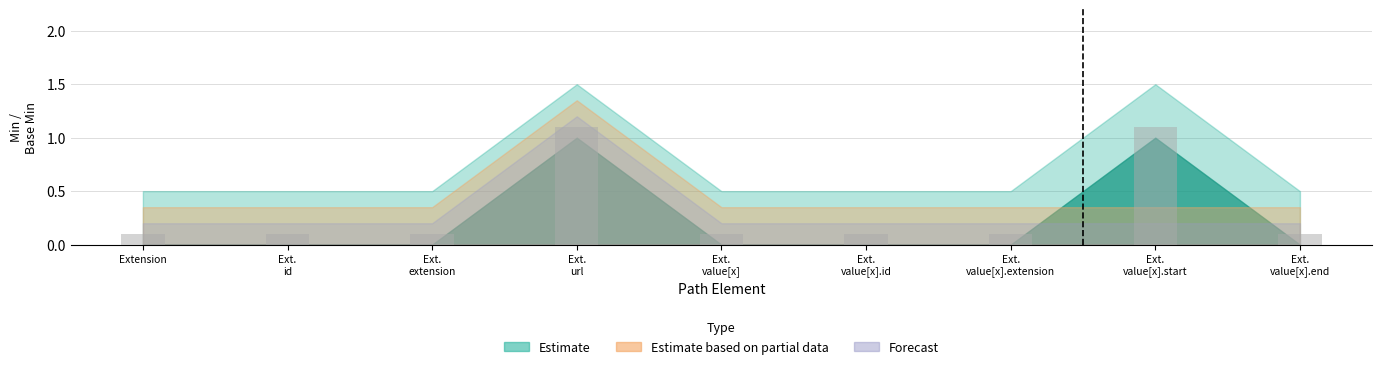

What is the maximum value shown in the chart?

1.1